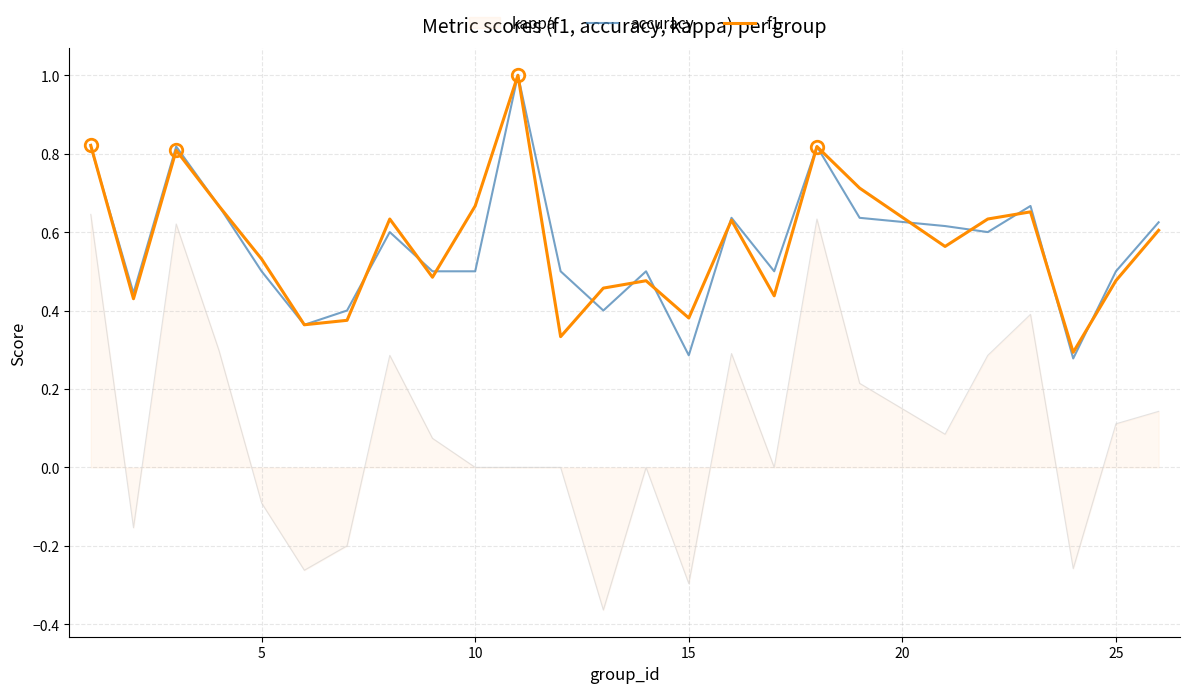

How many lines are shown in the chart?

3